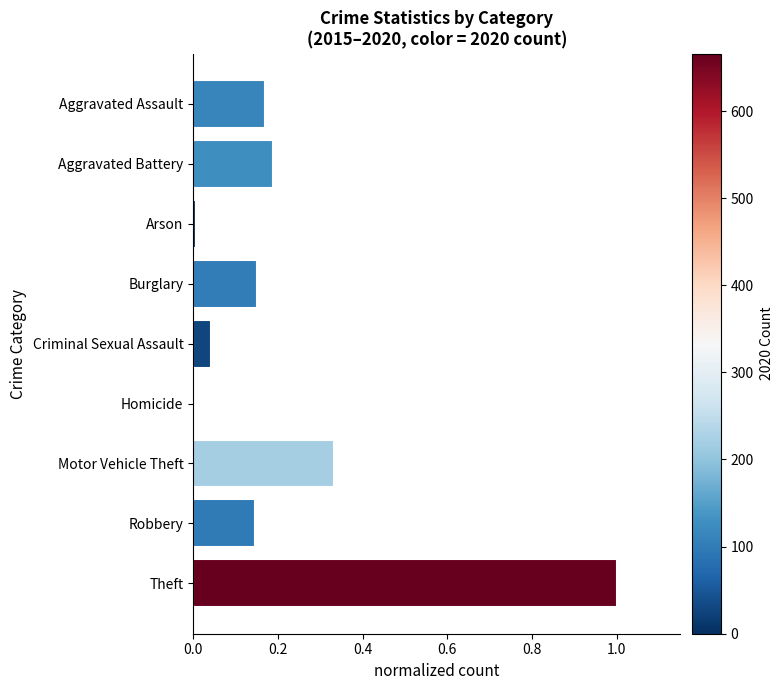

What is the greatest value displayed?

1.0